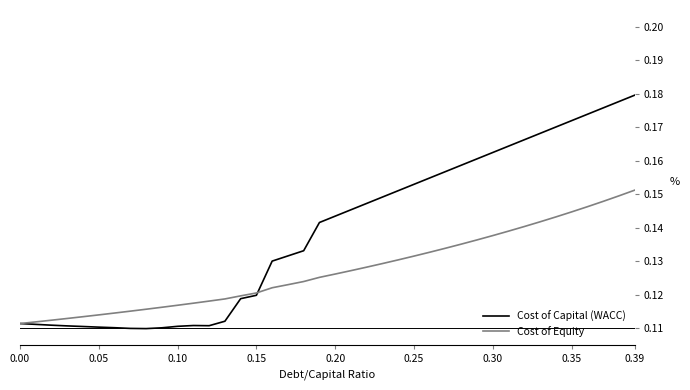

Rank the series by their maximum value, from lowest to highest.

Cost of Equity, Cost of Capital (WACC)